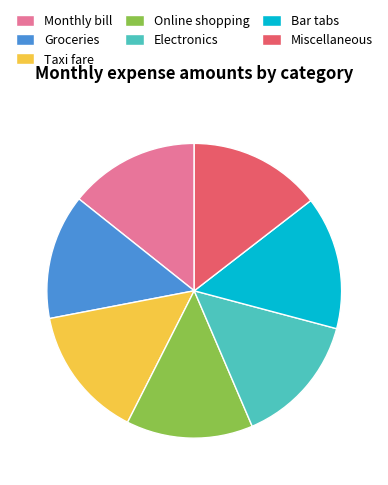

Do Electronics and Groceries together represent more than half of the pie?

No